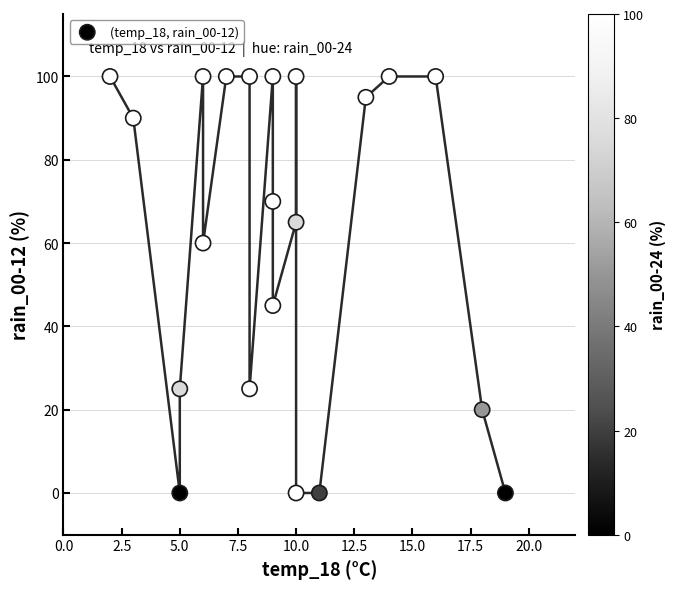

What Y value in the scatter plot is closest to 50?

45